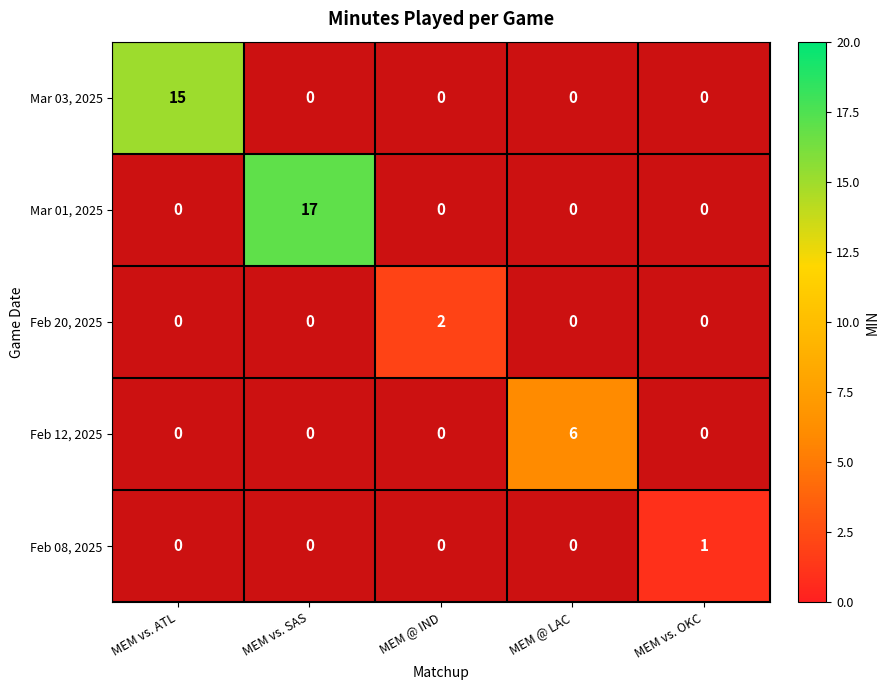

The Mar 01, 2025 series shows 28 at MEM vs. SAS. True or false?

False